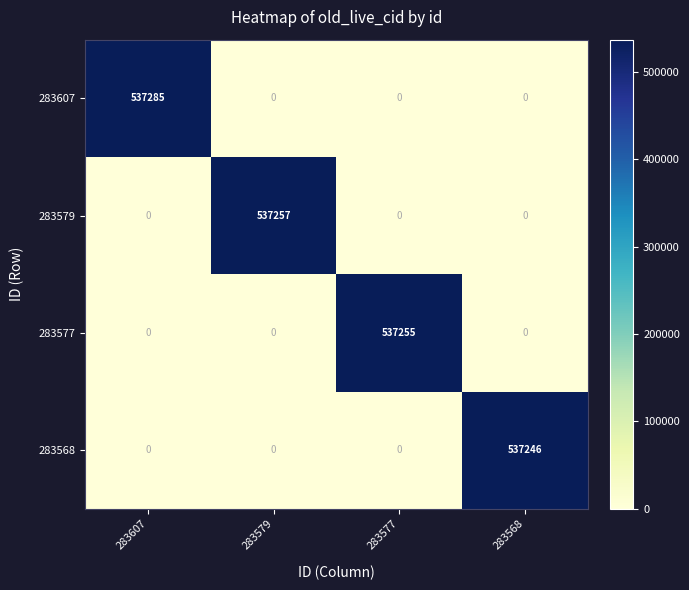

Reading left to right, what are all the values shown in this chart?

283607: 283607=537285	283579=0	283577=0	283568=0
283579: 283607=0	283579=537257	283577=0	283568=0
283577: 283607=0	283579=0	283577=537255	283568=0
283568: 283607=0	283579=0	283577=0	283568=537246